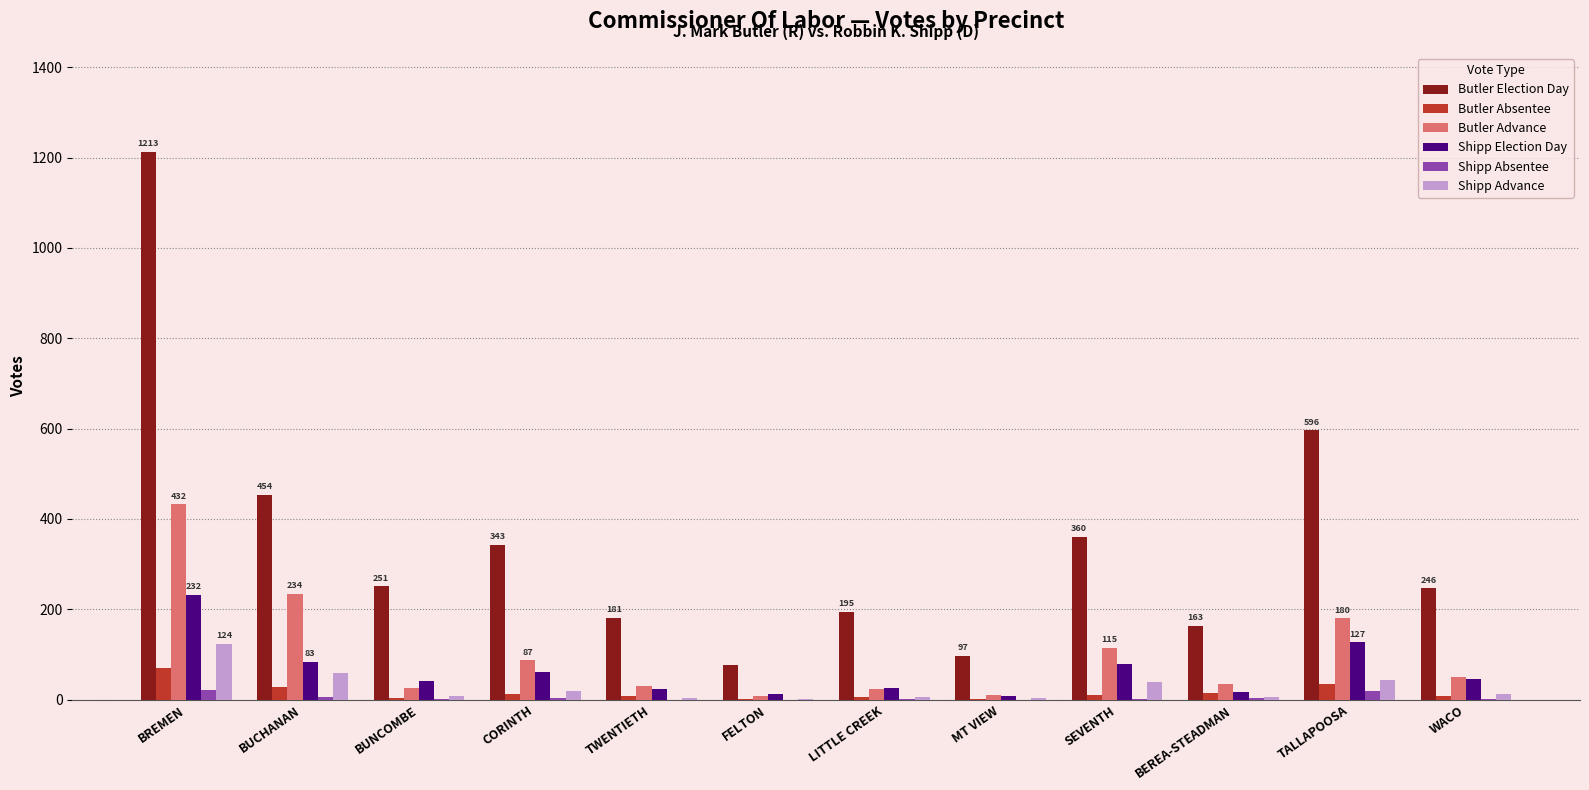

True or false: Butler Advance has a value of 26 at BUNCOMBE.

True